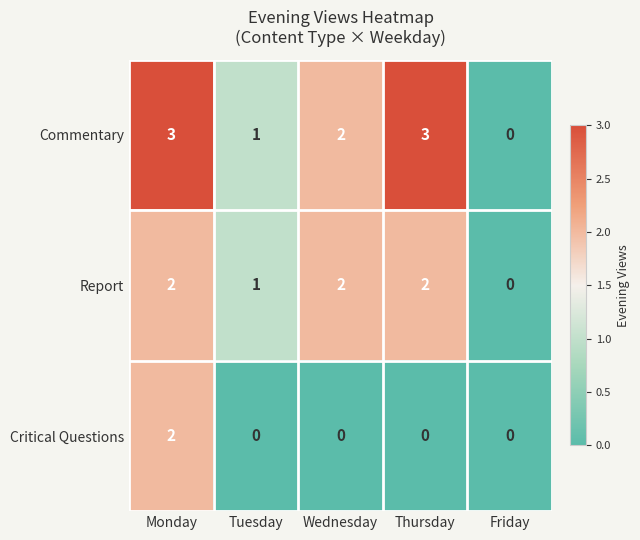

Which series has the largest total across all categories?

Commentary